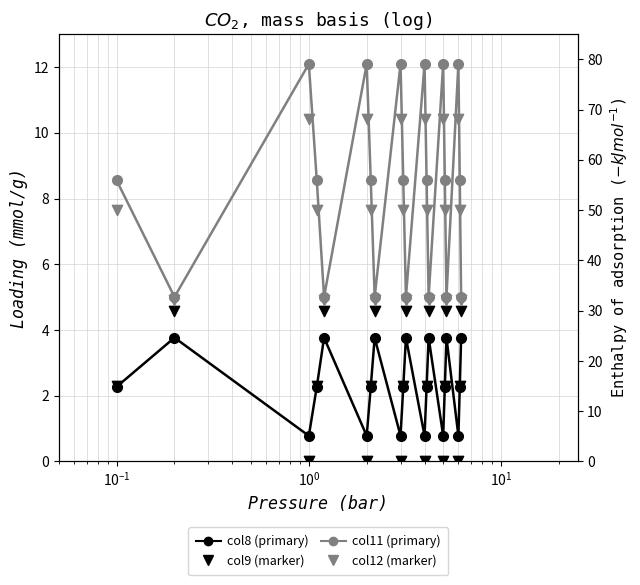

Which series contains the lowest Y value?

col9 (marker)